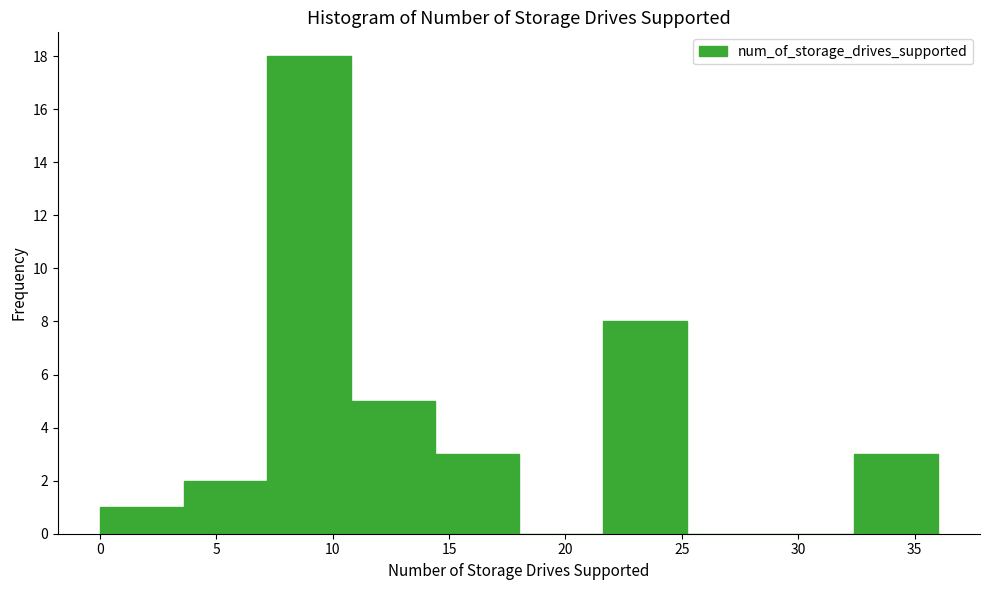

Reading left to right, transcribe this chart: for each bar, give the range it covers on the x-axis and its height. Neither the bar edges nor the heights are printed on the chart, so give them approximately, as read against the axes.

0.0 to 3.6: 1
3.6 to 7.2: 2
7.2 to 10.8: 18
10.8 to 14.4: 5
14.4 to 18.0: 3
18.0 to 21.6: 0
21.6 to 25.2: 8
25.2 to 28.8: 0
28.8 to 32.4: 0
32.4 to 36.0: 3